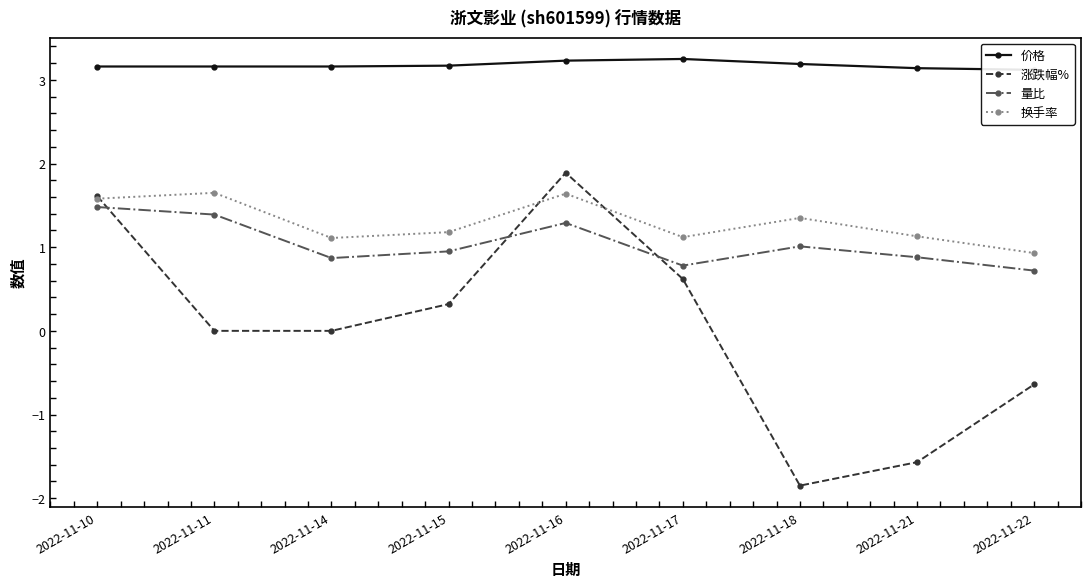

Does the chart display data point markers on the line(s)?

Yes